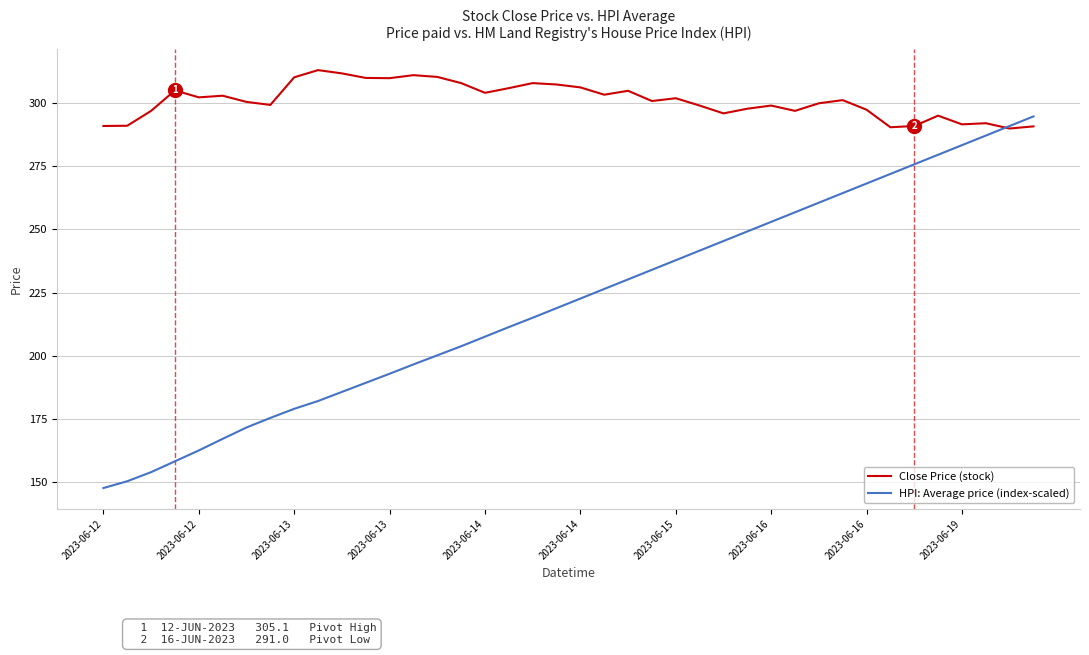

Which series has the largest total across all categories?

Close Price (stock)